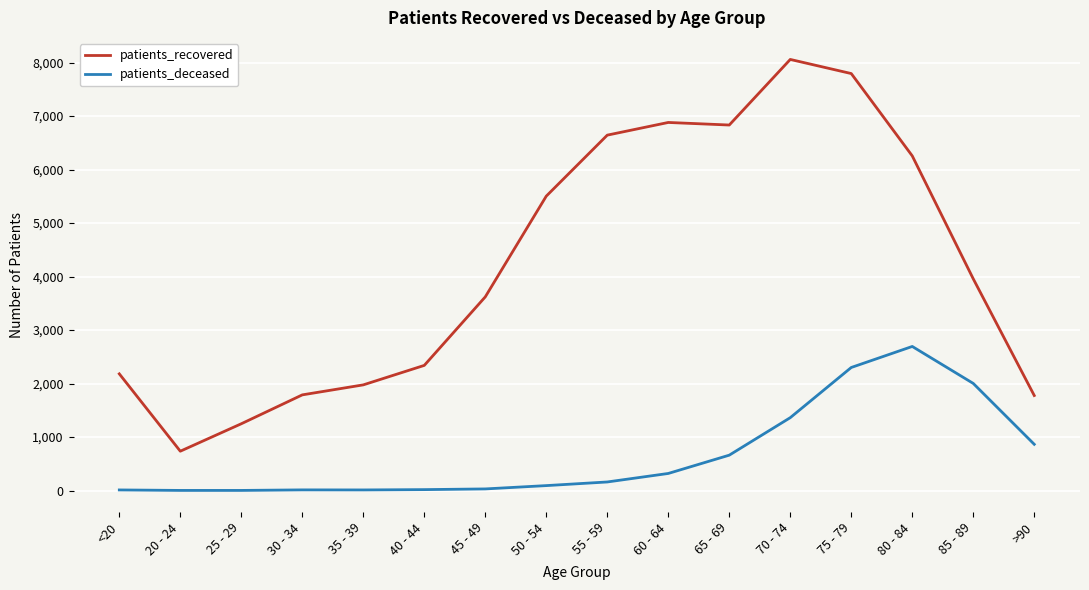

The value of patients_recovered at 45 - 49 is 1220. True or false?

False